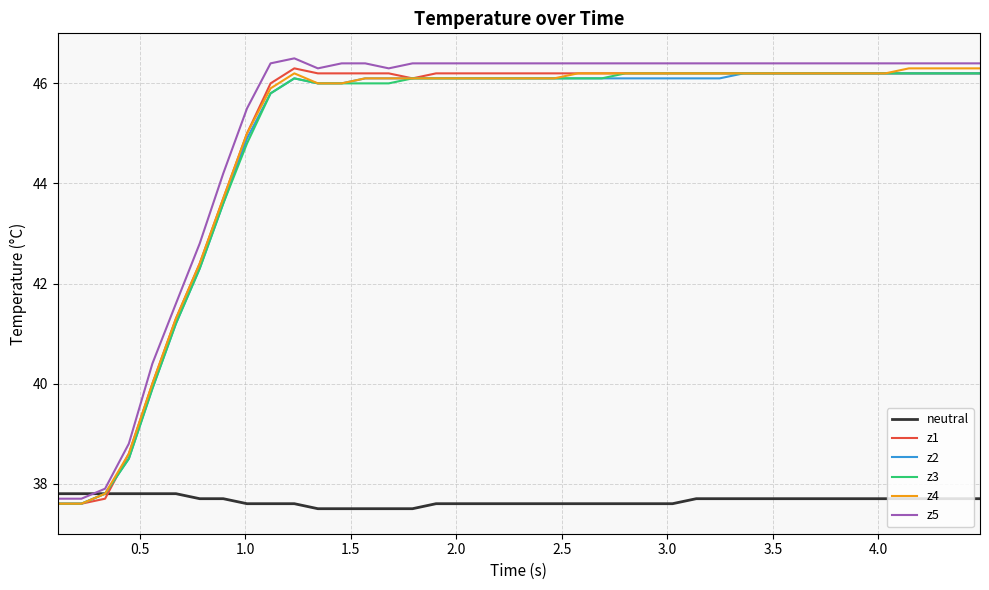

How many series are shown in this chart?

6